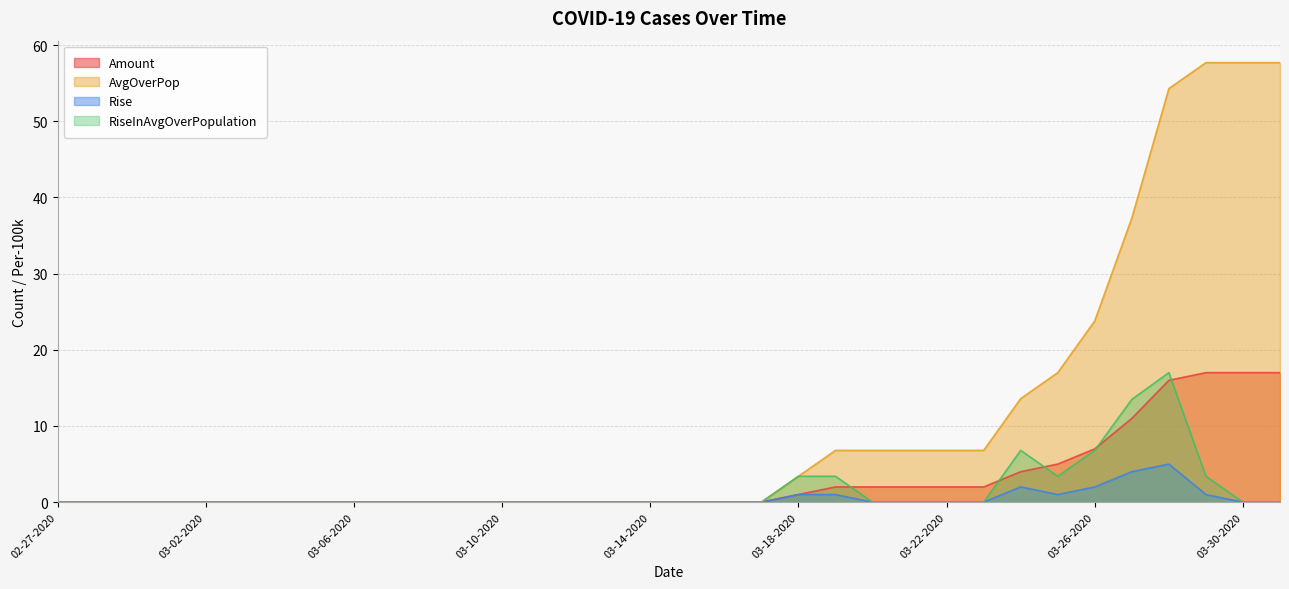

True or false: Amount and AvgOverPop intersect in this chart.

False